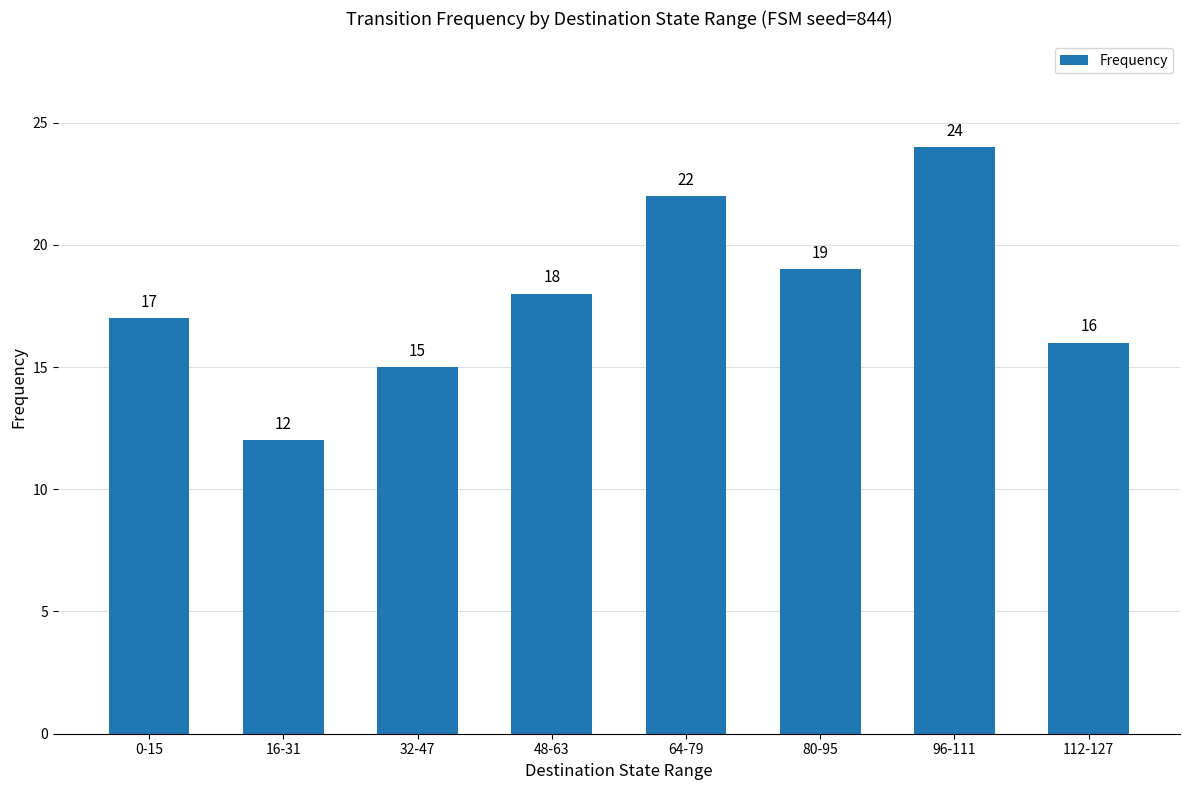

The value at 16-31 is 6. True or false?

False